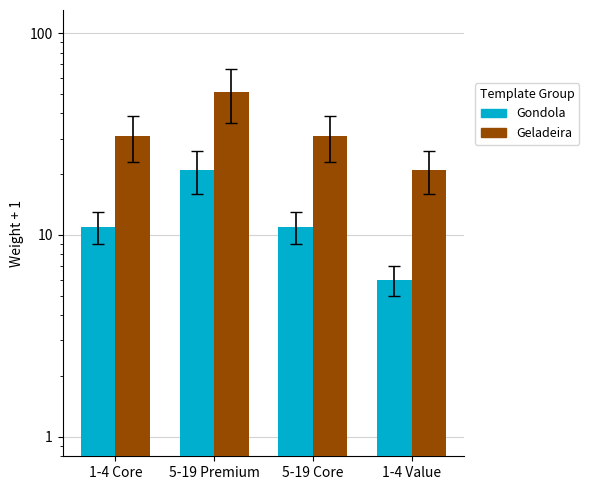

Is it true that Geladeira equals 50 at 5-19 Core?

False